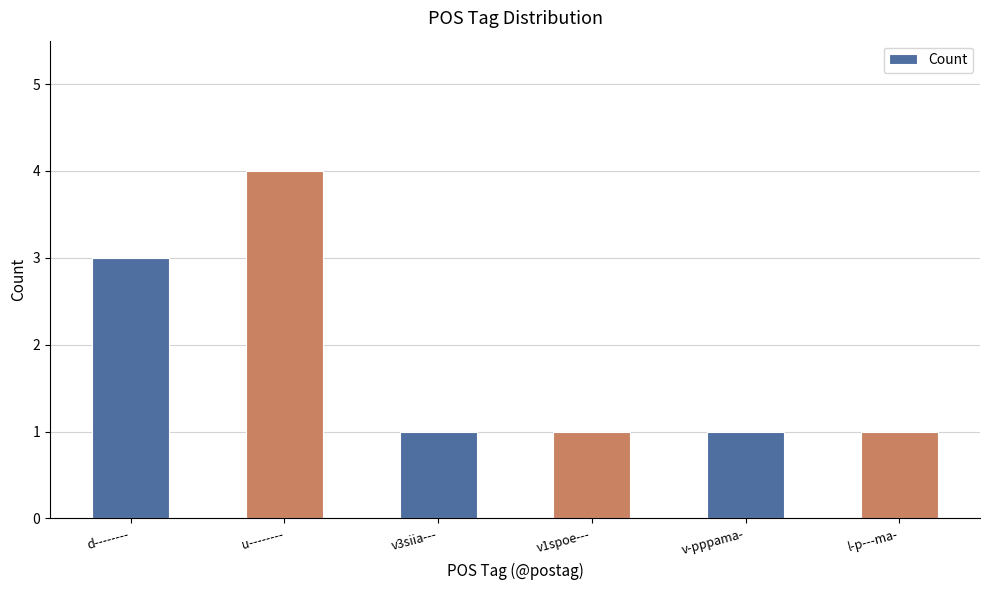

Between d-------- and v-pppama-, which is larger?

d--------